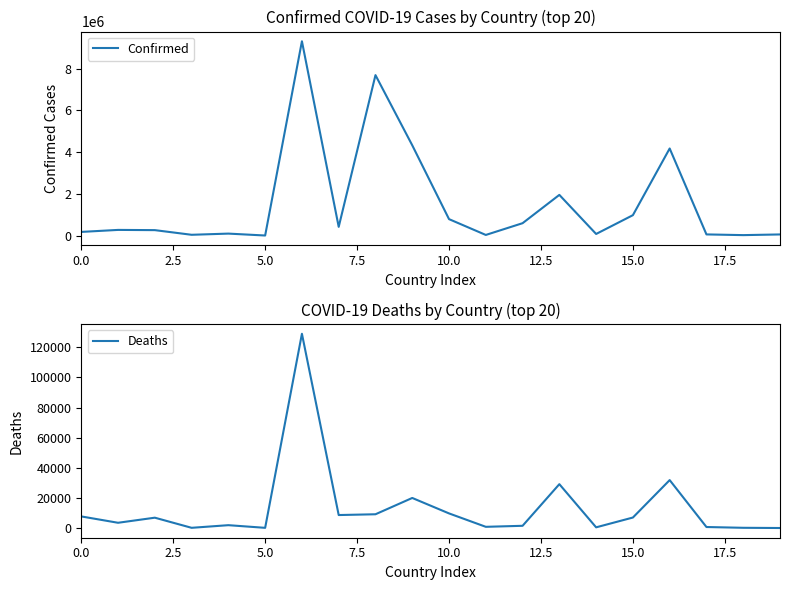

Rank the series by their average value, from highest to lowest.

Confirmed, Deaths